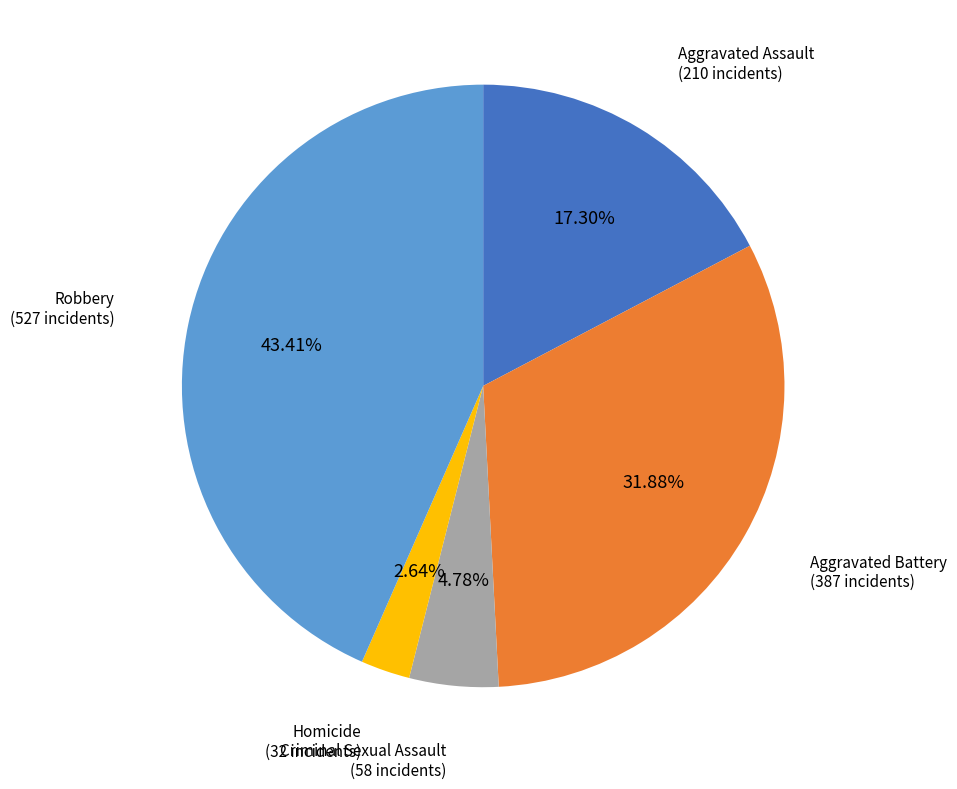

How many slices are in this pie chart?

5